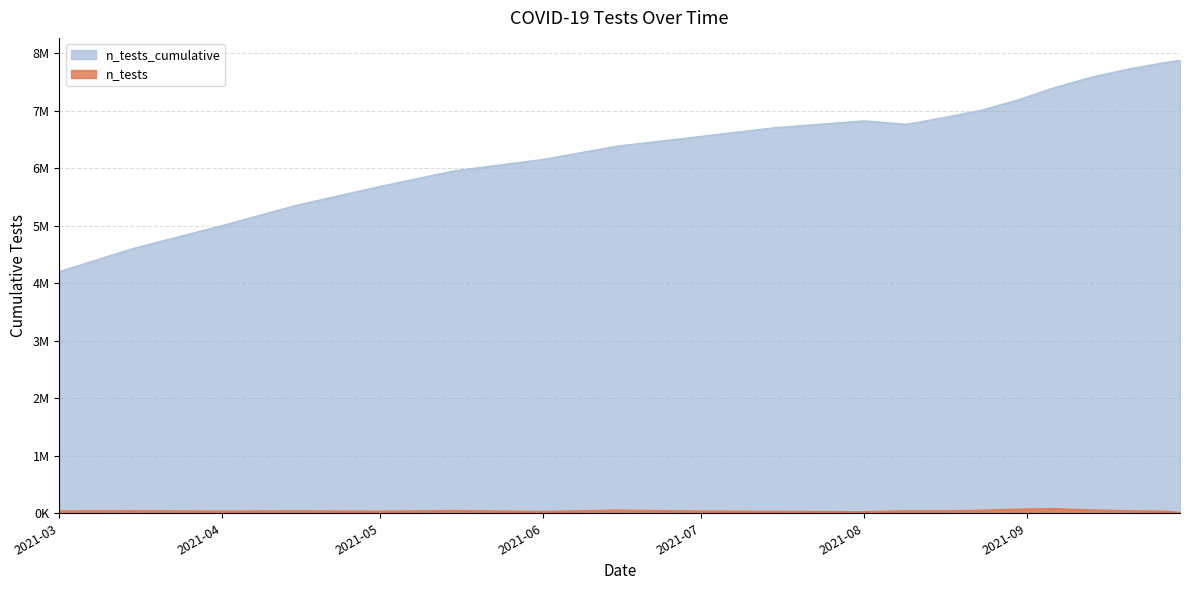

What is the total value across all series at 2021-08?

6845000